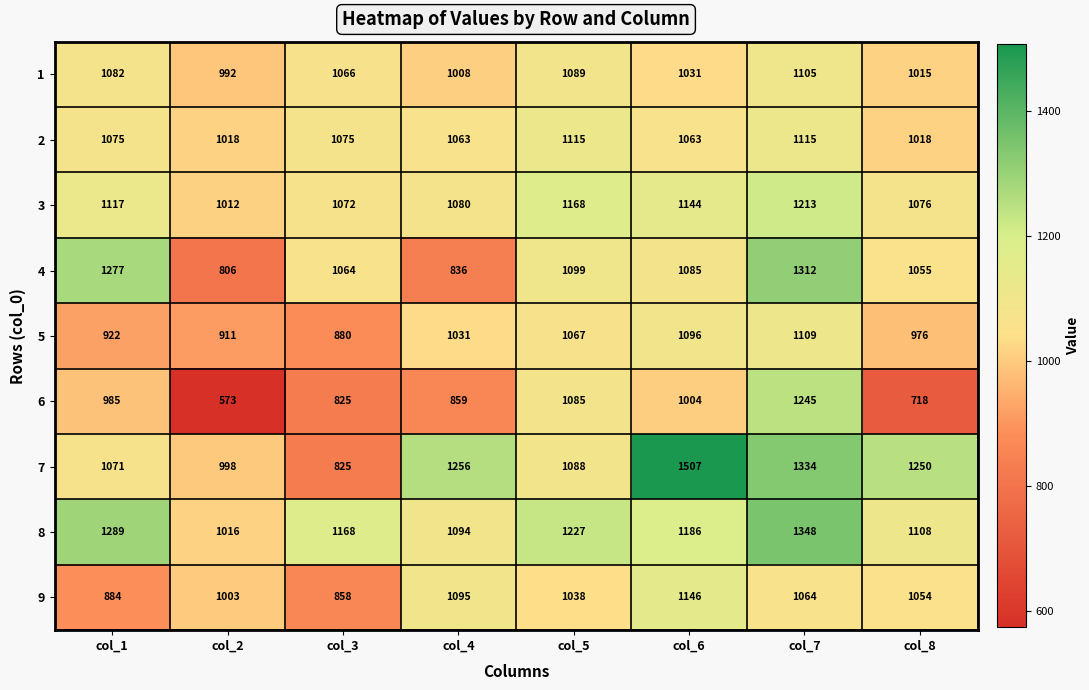

True or false: 6 has a value of 306 at col_2.

False